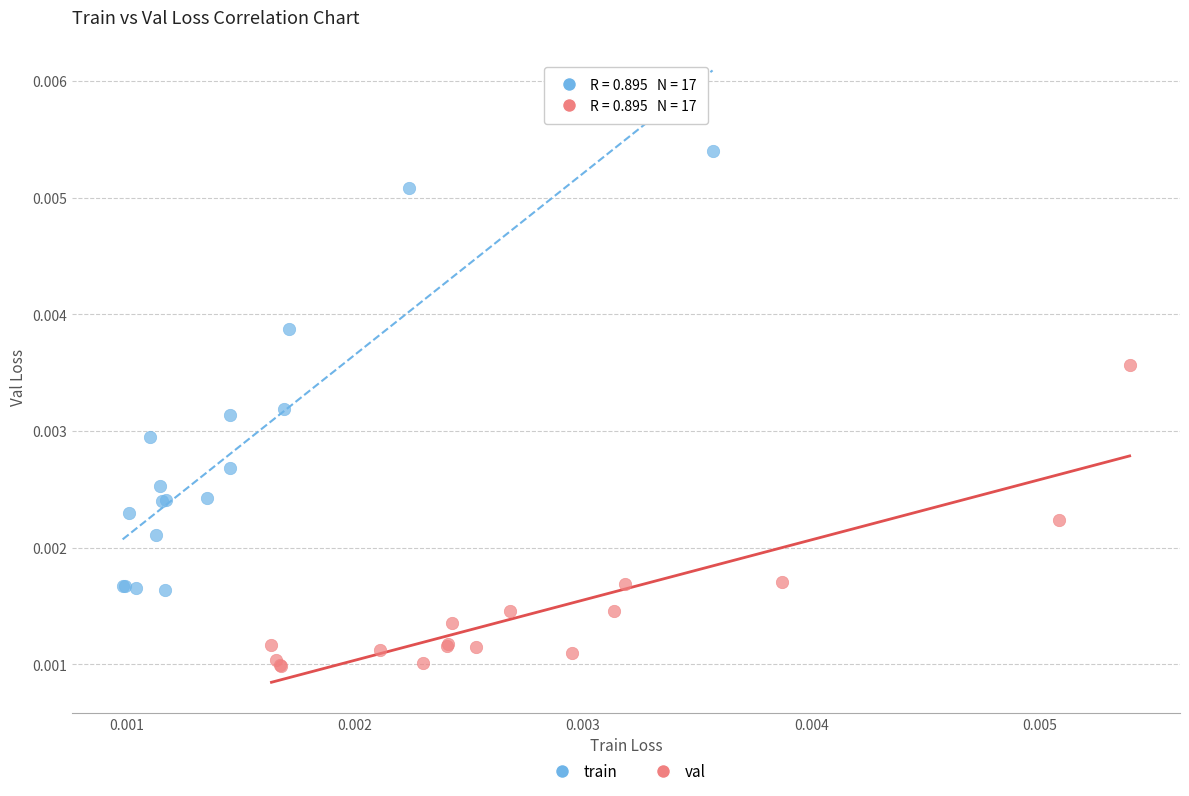

What are all the series names shown in the legend?

train, val